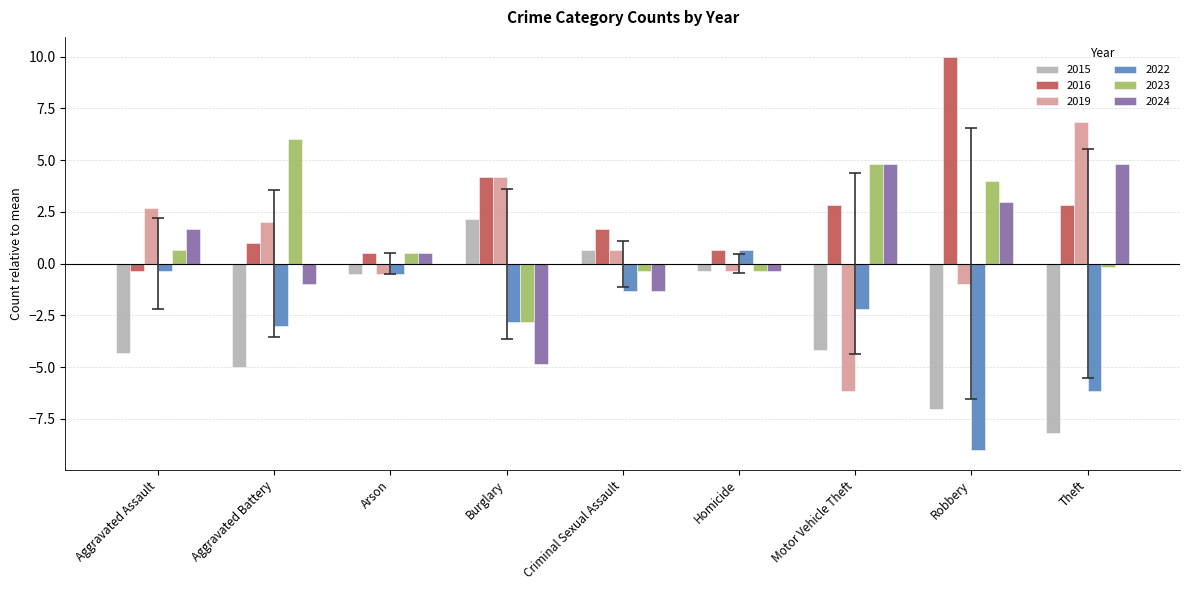

How many positive values does the 2024 series have?

5